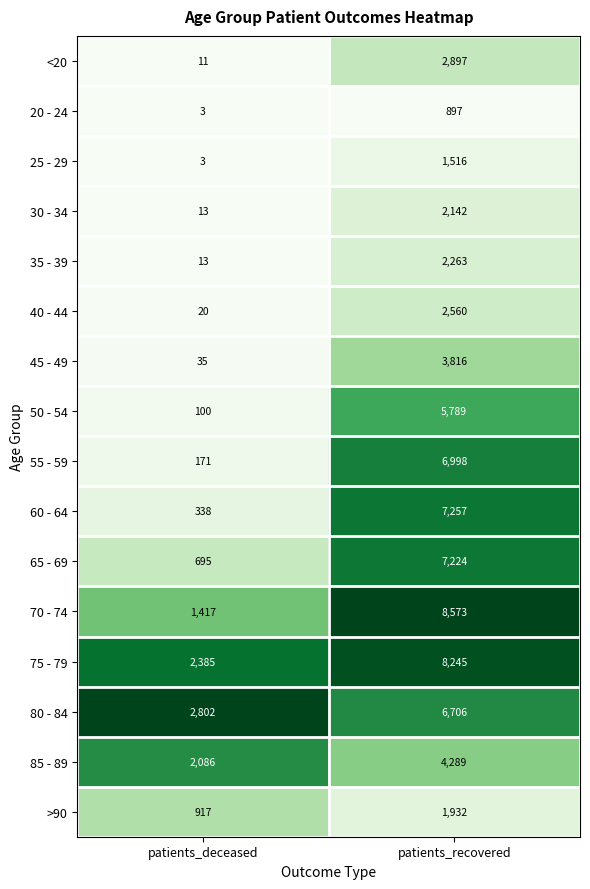

What is the difference between the 70 - 74 values at patients_recovered and patients_deceased?

7156